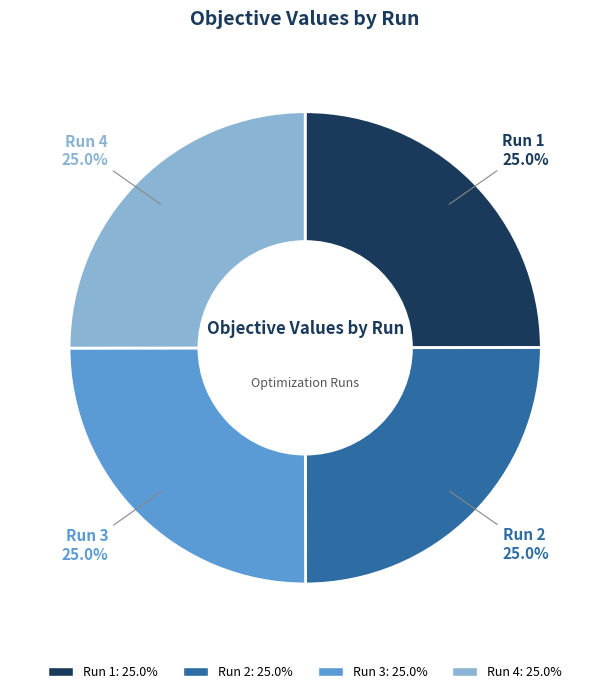

True or false: Run 3 accounts for 14% of the total.

False